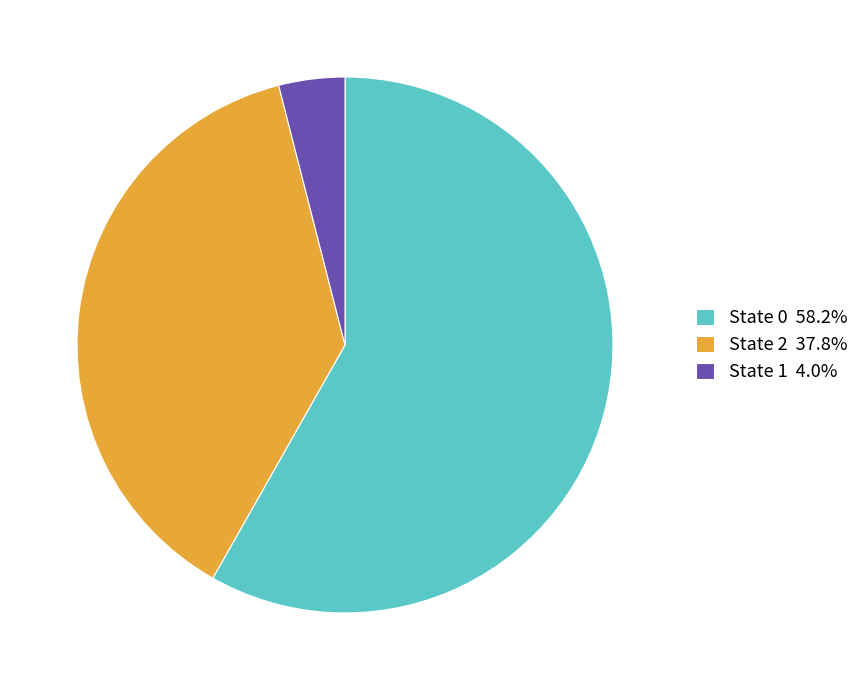

Approximately how many times larger is the value at State 2 37.8% compared to State 0 58.2%?

0.6